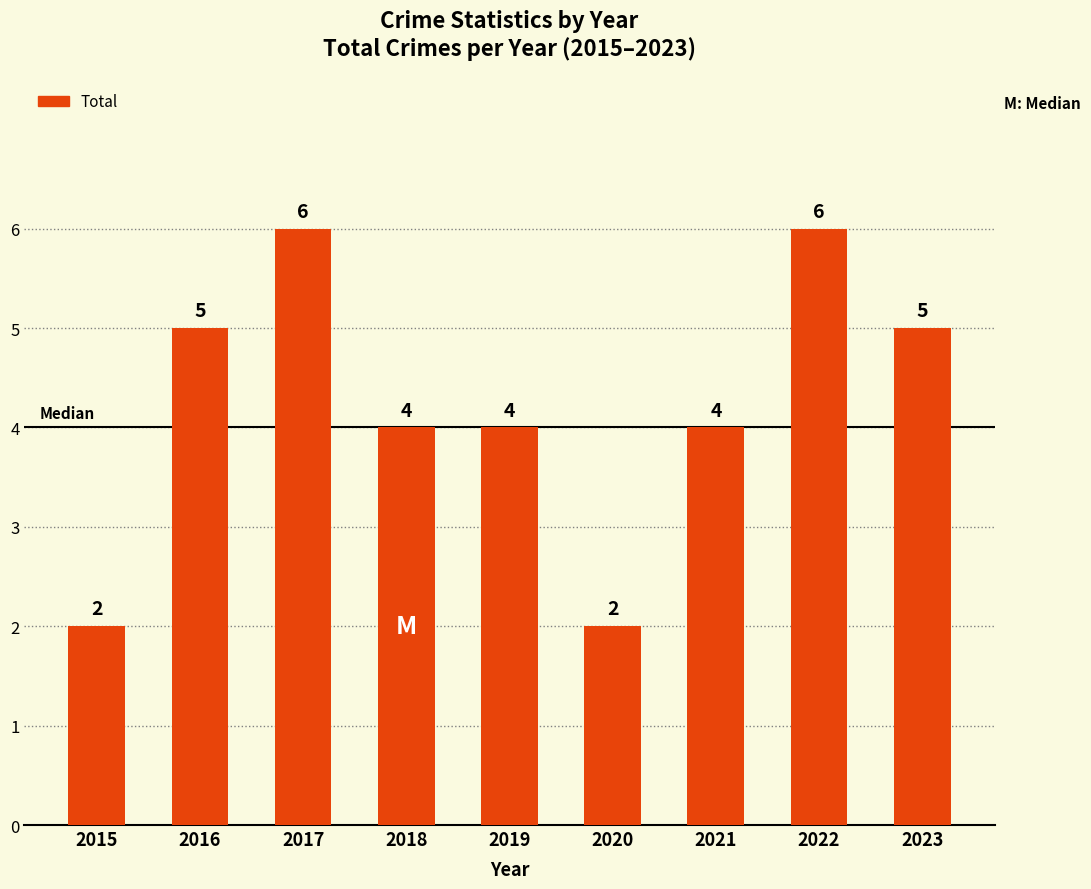

Which has a higher value, 2018 or 2016?

2016